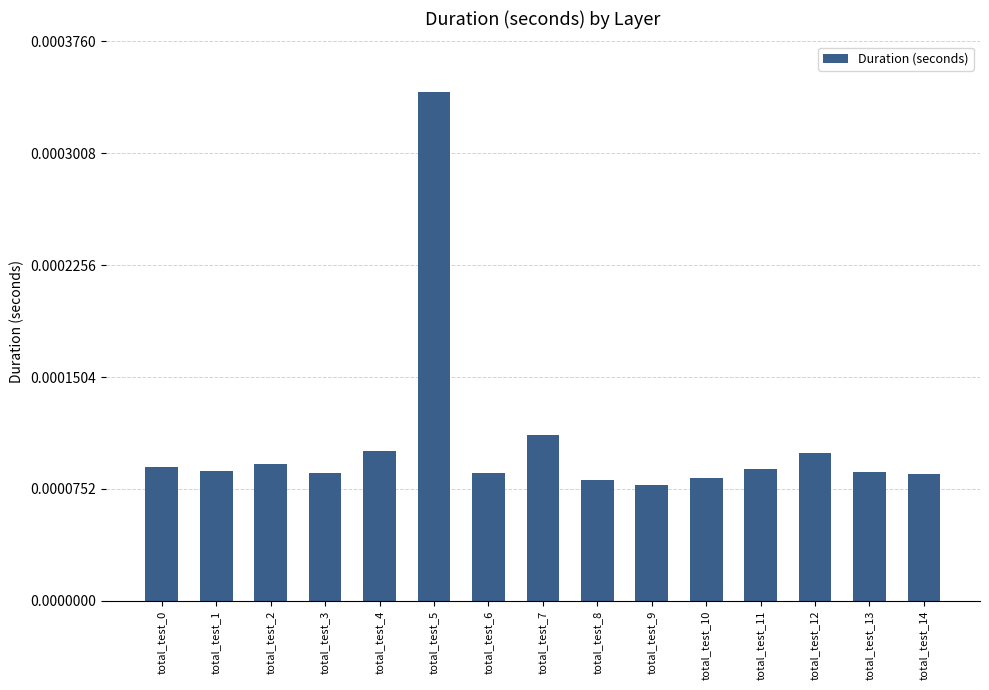

Which label corresponds to the largest value in the chart?

total_test_5